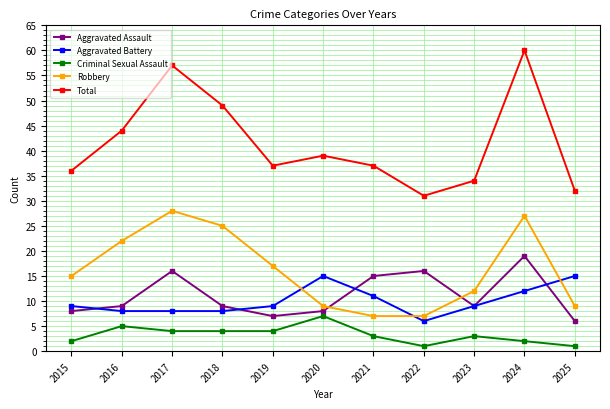

True or false: Criminal Sexual Assault has more than 1 interior local peaks.

True